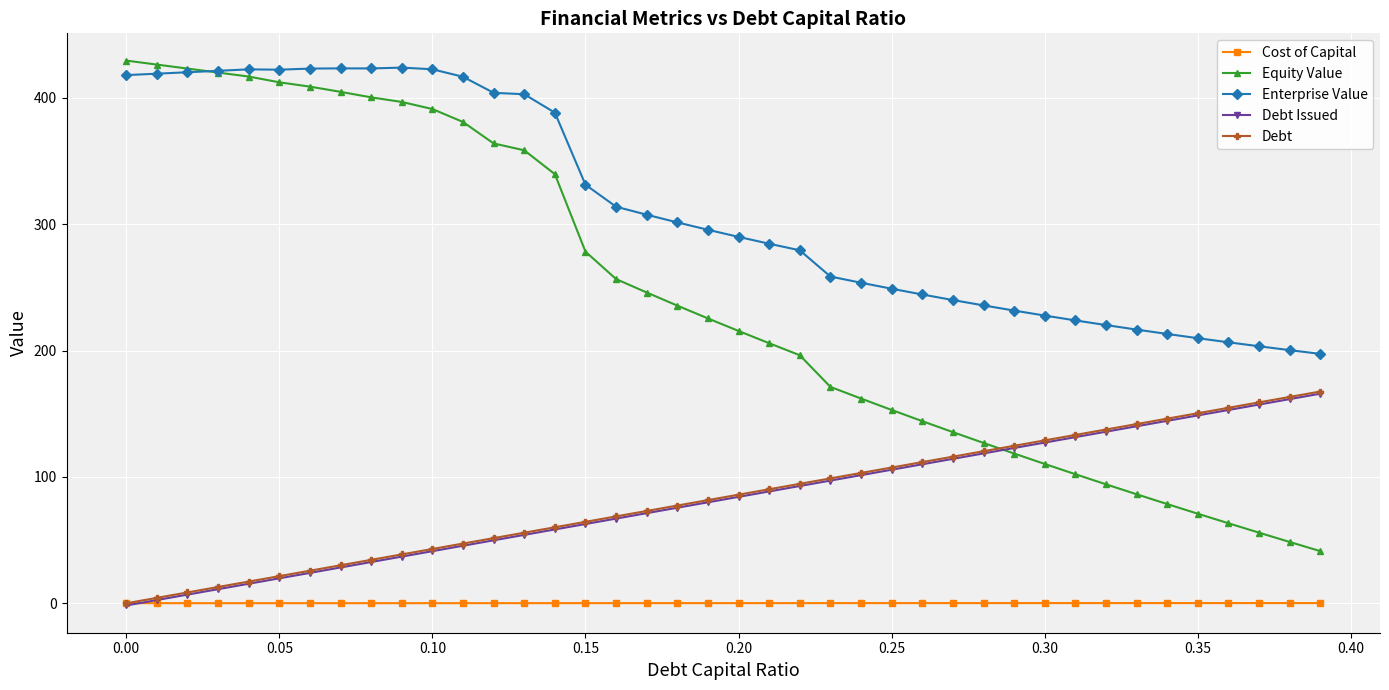

Does the chart have visible grid lines?

Yes